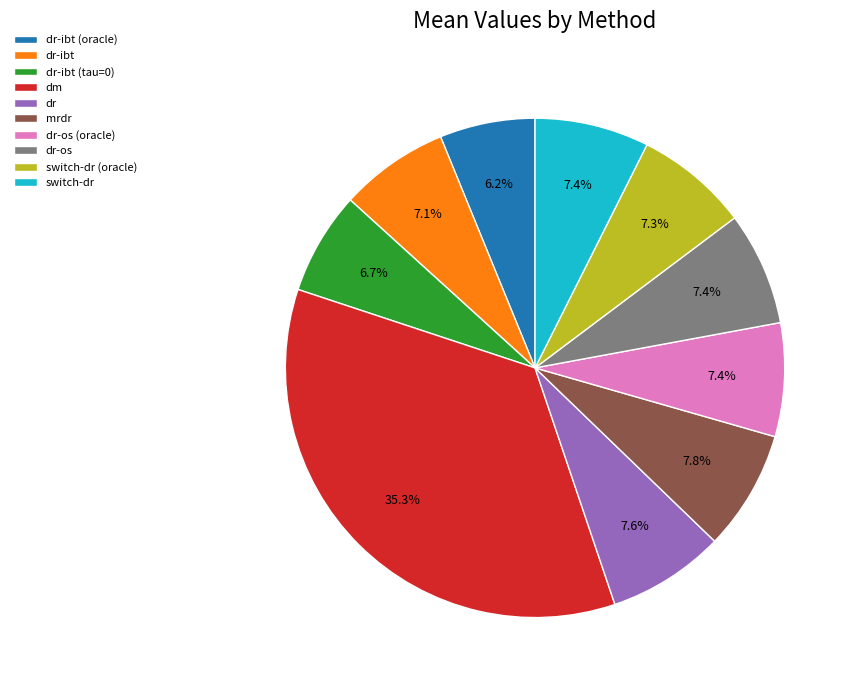

To the nearest percent, what is the combined percentage of mrdr and dr-ibt?

15%